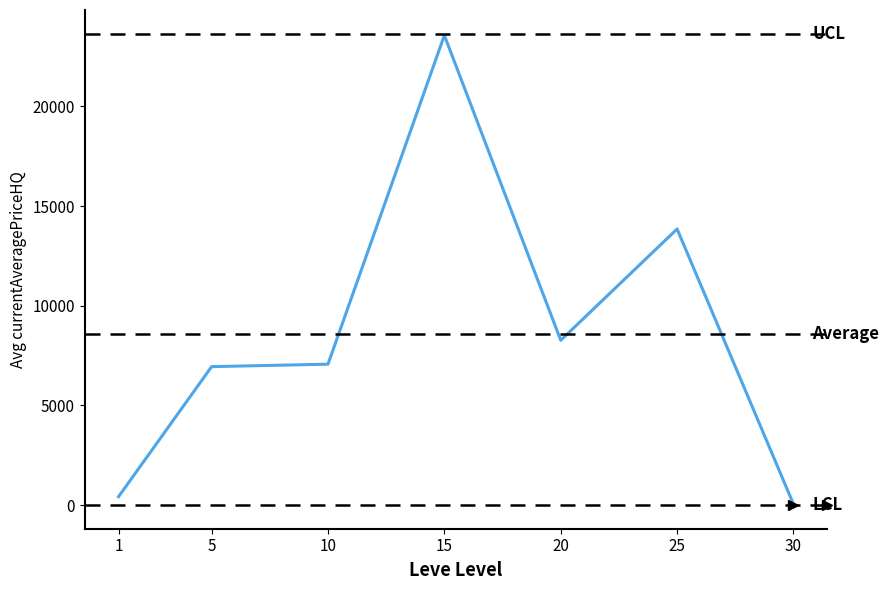

True or false: the data has more than 0 interior local peaks.

True